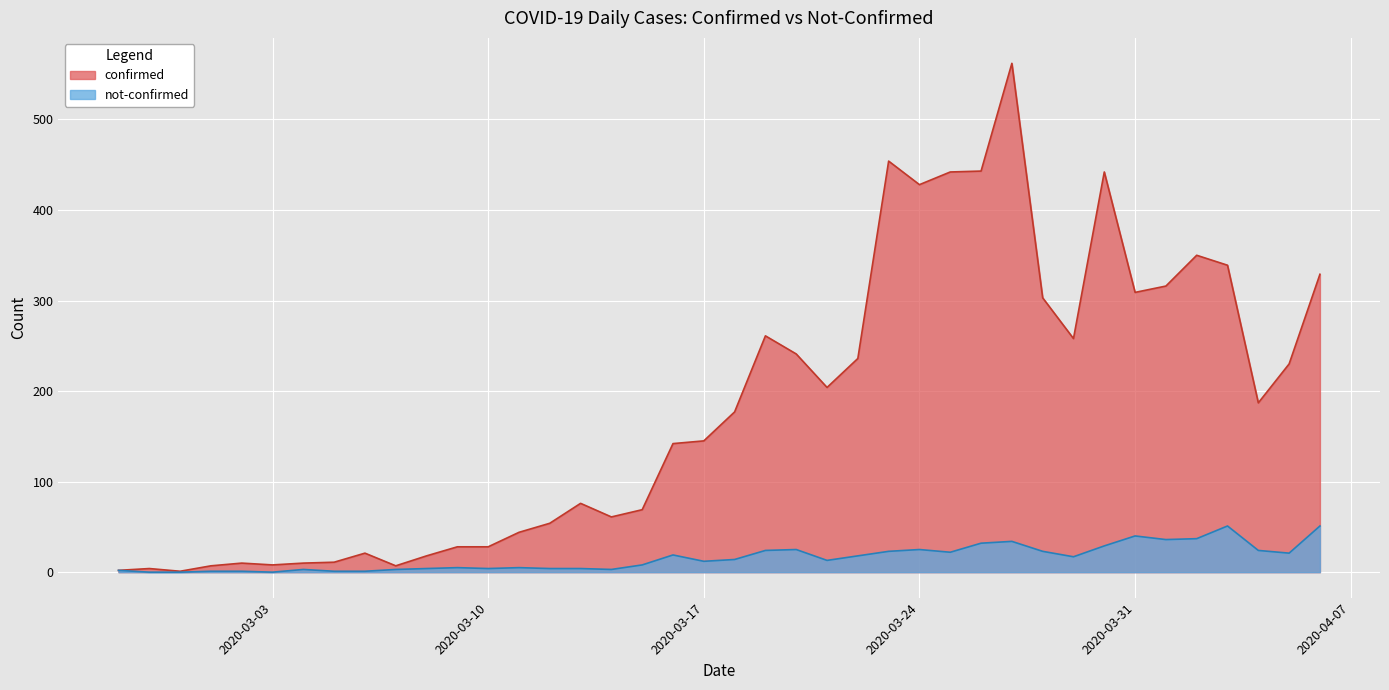

Where is the first local maximum for not-confirmed?

2020-03-04